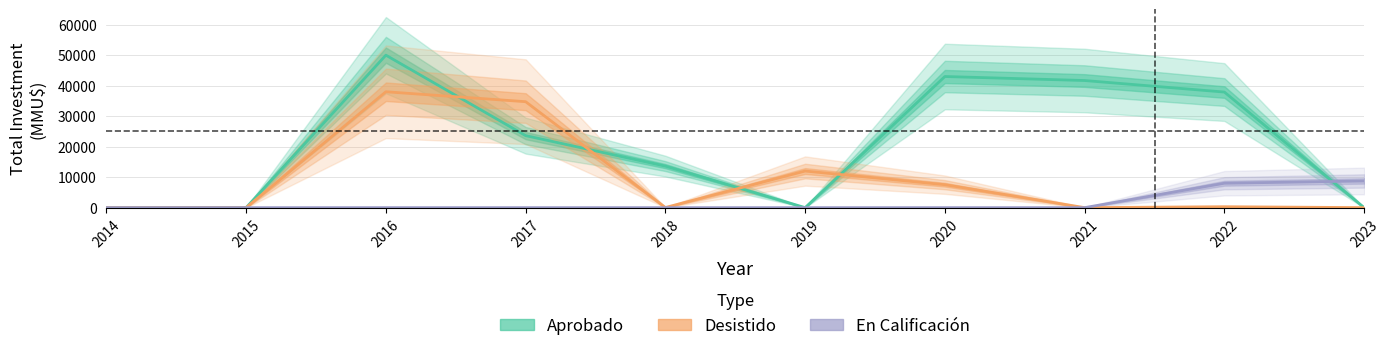

Reading left to right, list all the values displayed in this chart.

Aprobado: 0	0	50000	23613	13614	0	43000	41685	37902	0
Desistido: 0	0	38000	34743	40	12000	7520	0	300	0
En Calificación: 0	0	0	0	0	0	0	0	8000	8746